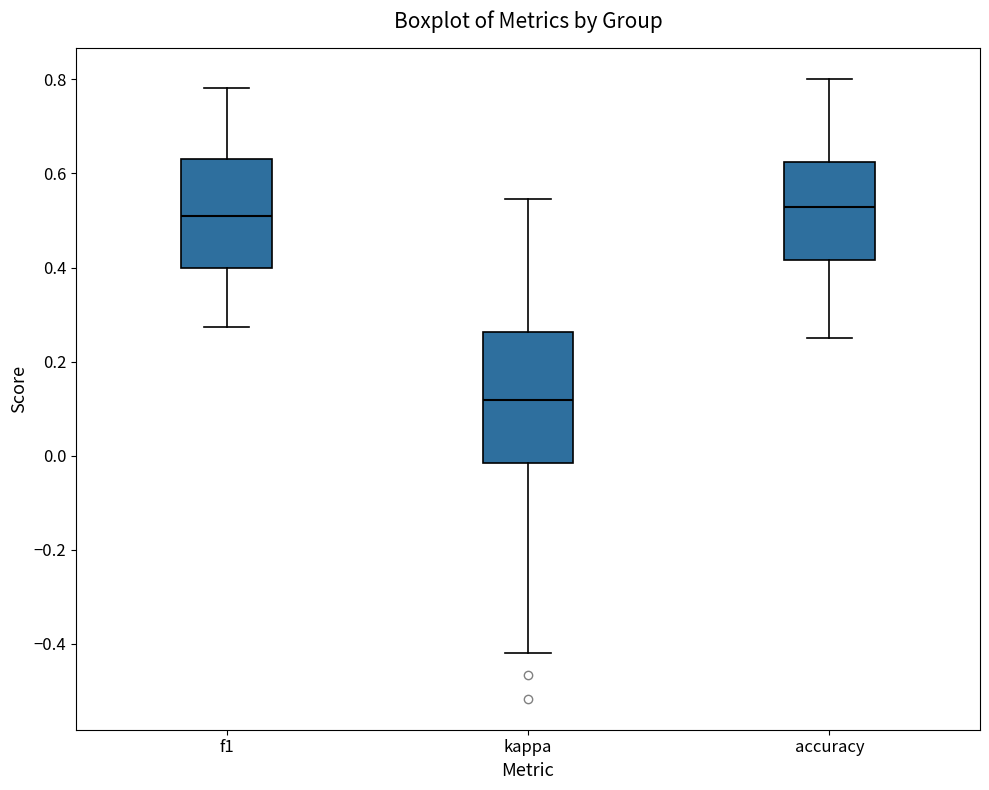

Reading left to right, read every box against the y-axis: the position of its median line, the range the box covers, and the ends of its whiskers. The values are not printed on the chart, so give them approximately, as read against the axis.

f1: median 0.50, box 0.40 to 0.64, whiskers 0.28 to 0.78
kappa: median 0.12, box -0.02 to 0.26, whiskers -0.42 to 0.54
accuracy: median 0.52, box 0.42 to 0.62, whiskers 0.26 to 0.80